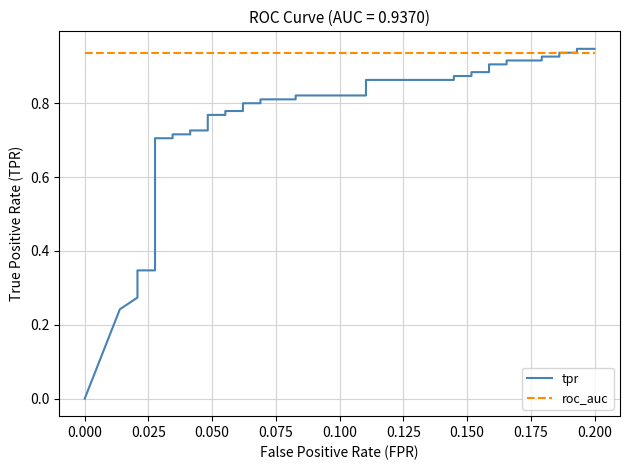

How many values in the tpr series exceed 0?

39